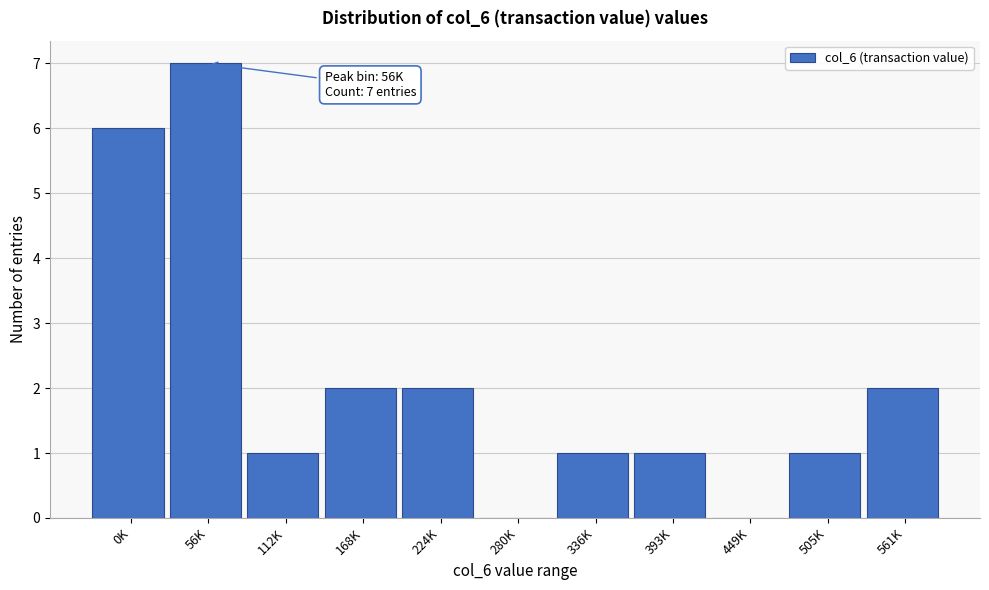

Reading left to right, transcribe all the data shown in this chart.

0K=6	56K=7	112K=1	168K=2	224K=2	280K=0	336K=1	393K=1	449K=0	505K=1	561K=2